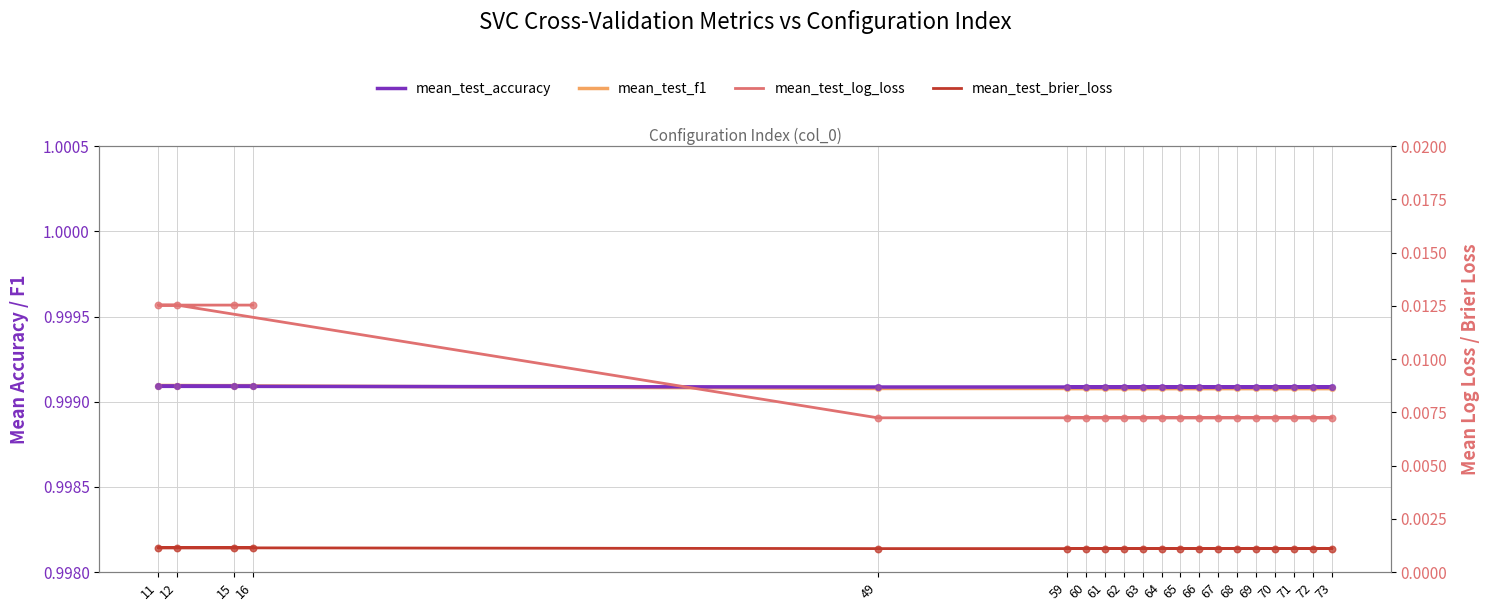

Is the value of mean_test_f1 at 12 greater than the value of mean_test_brier_loss at 59?

Yes